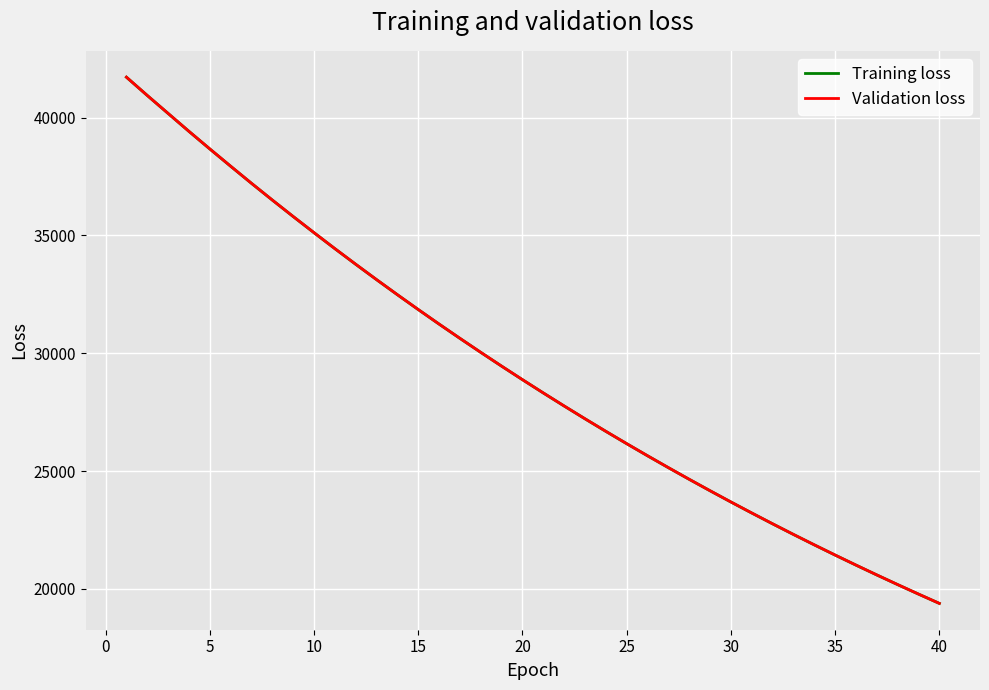

Does the chart have visible grid lines?

Yes